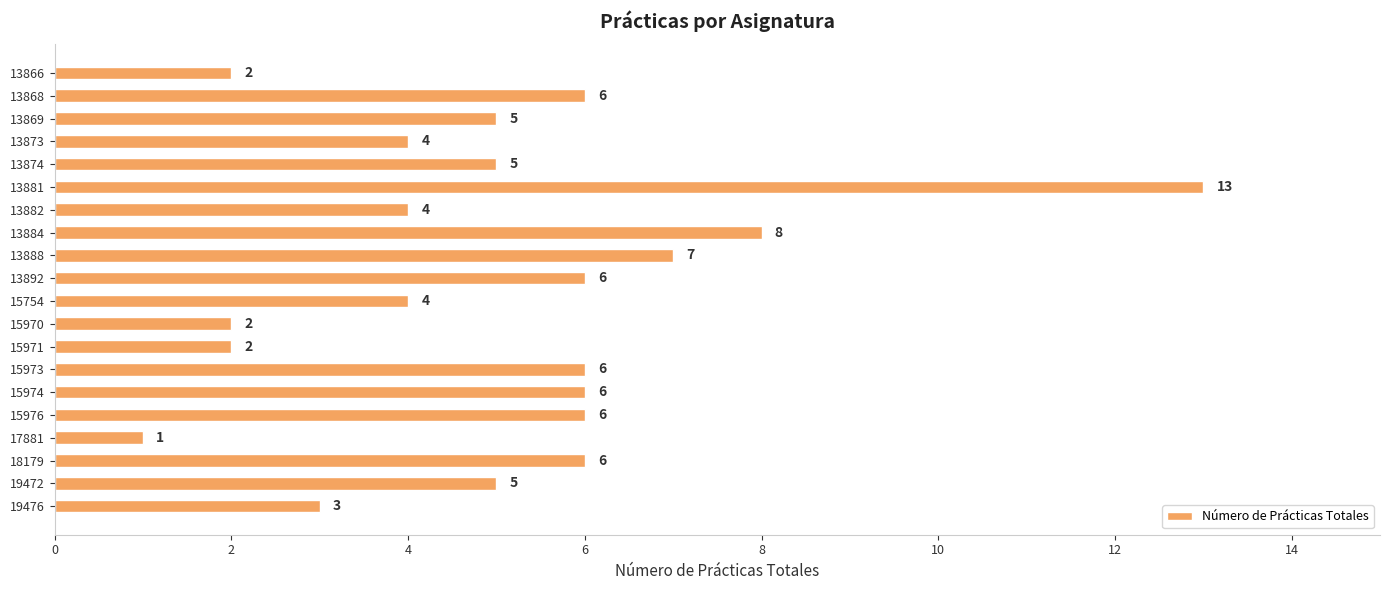

What is the sum of all values?

101